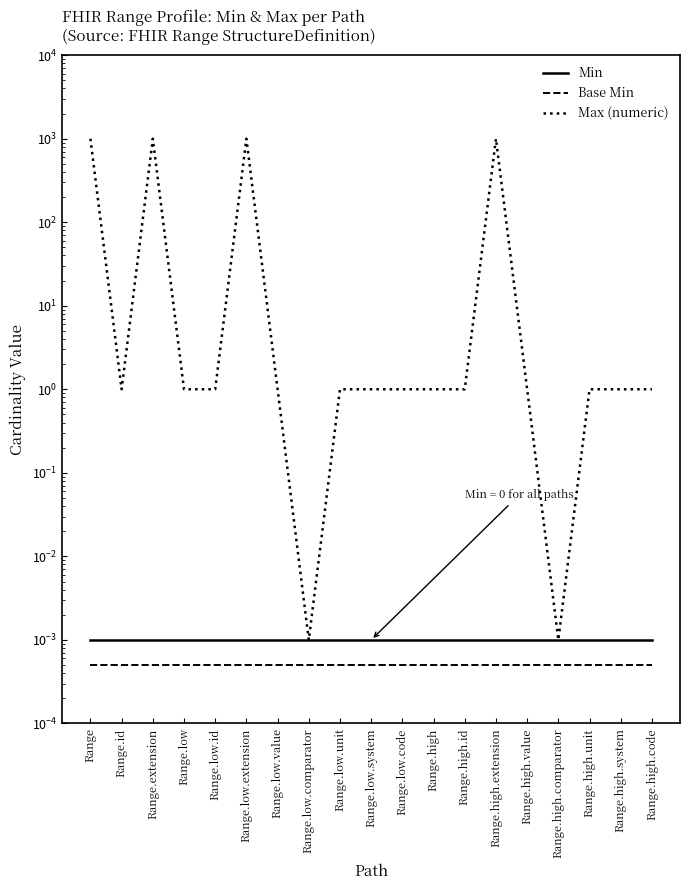

Does the chart display data point markers on the line(s)?

No